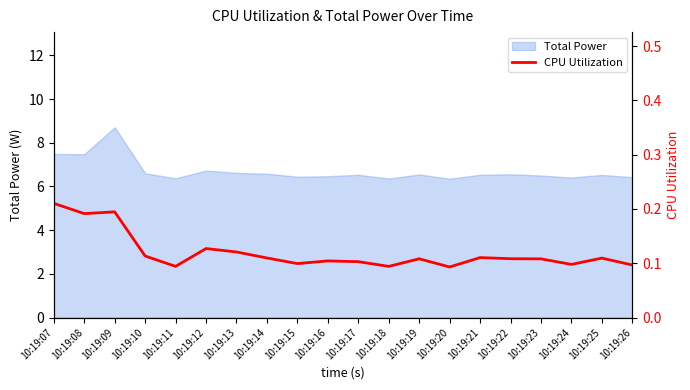

Is it true that the value at 10:19:07 is 0.3?

False